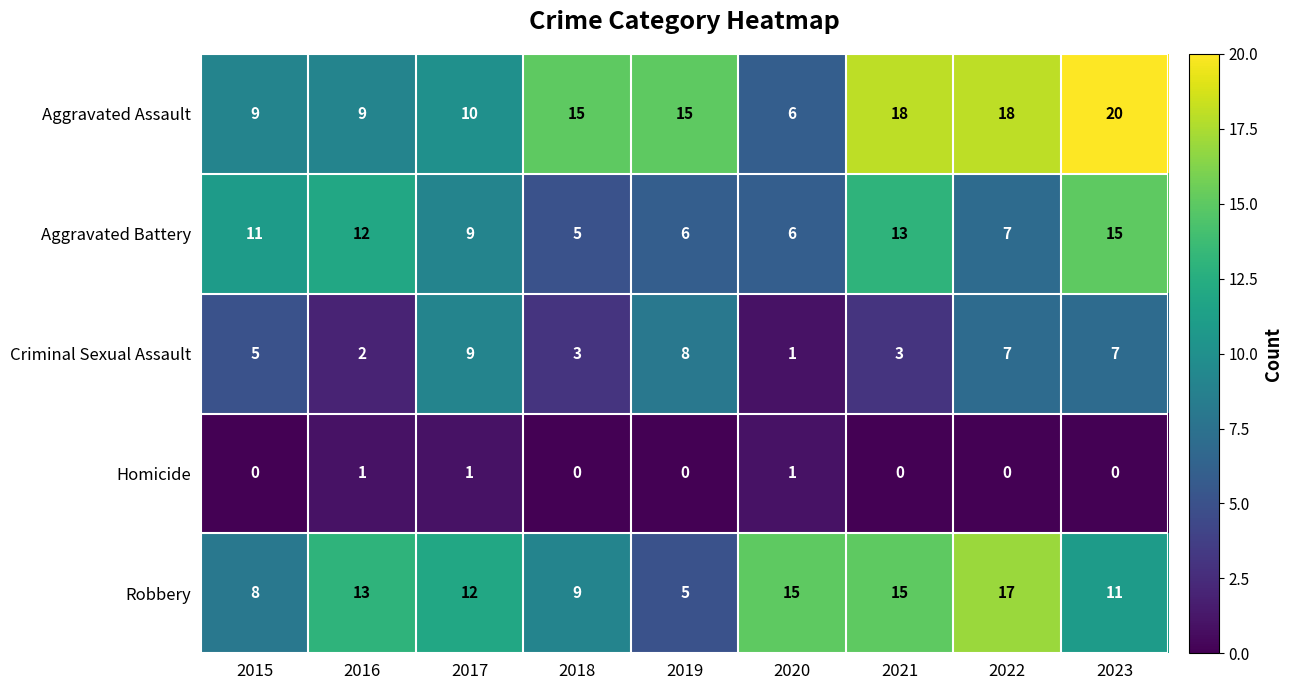

The value of Criminal Sexual Assault at 2023 is 4. True or false?

False